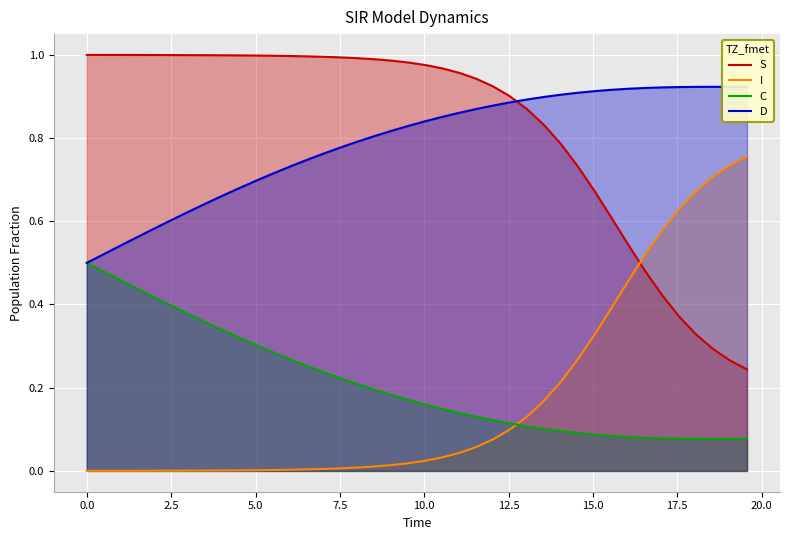

Which series has the largest range (max minus min)?

S